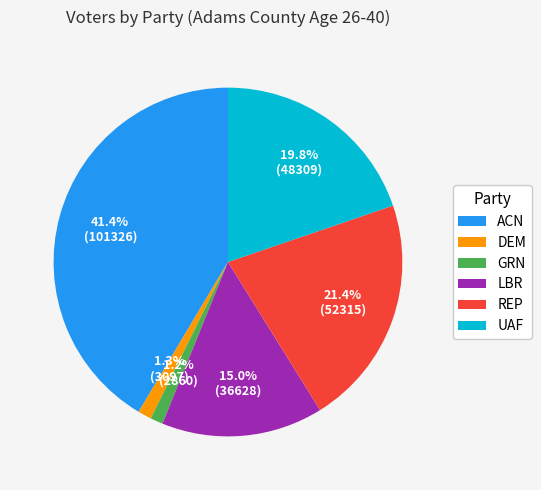

Between REP and LBR, which is larger?

REP